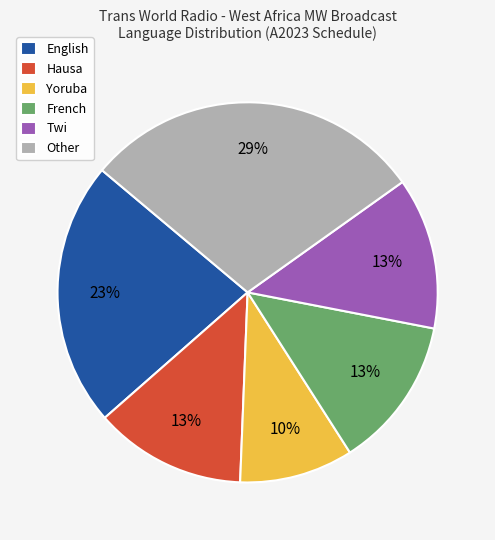

Do Other and Twi together represent more than half of the pie?

No